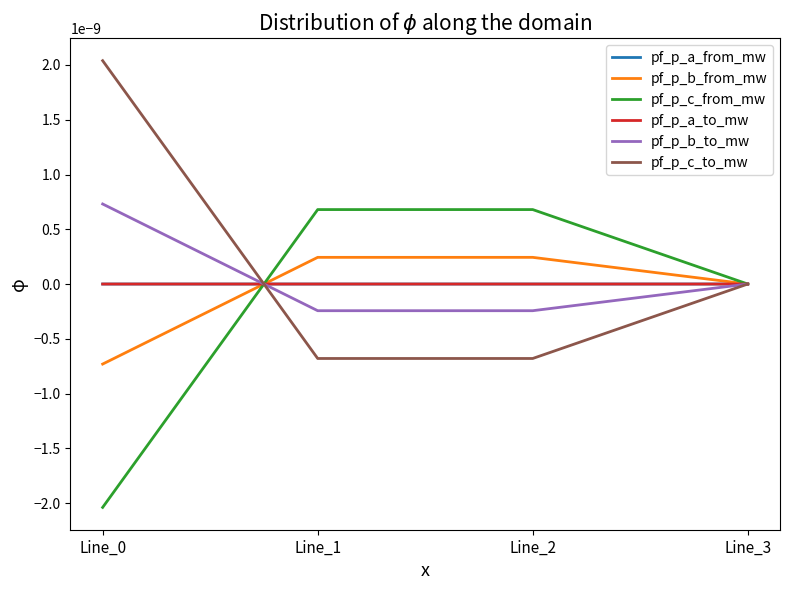

How many interior local valleys does the pf_p_c_to_mw series have?

1